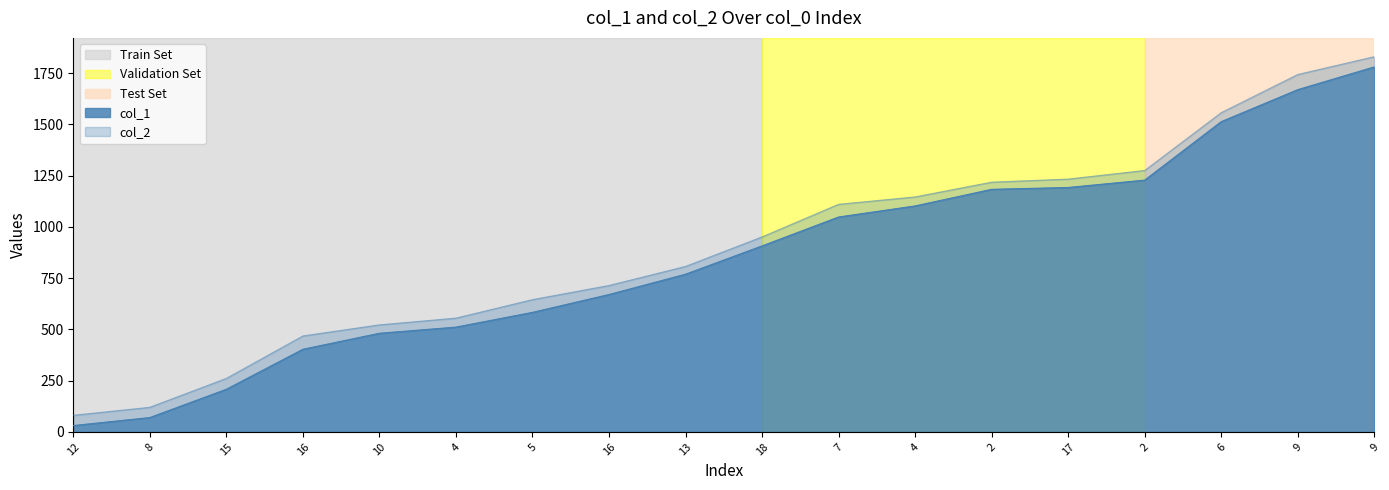

What is the spread (max minus min) of values at 18?

44